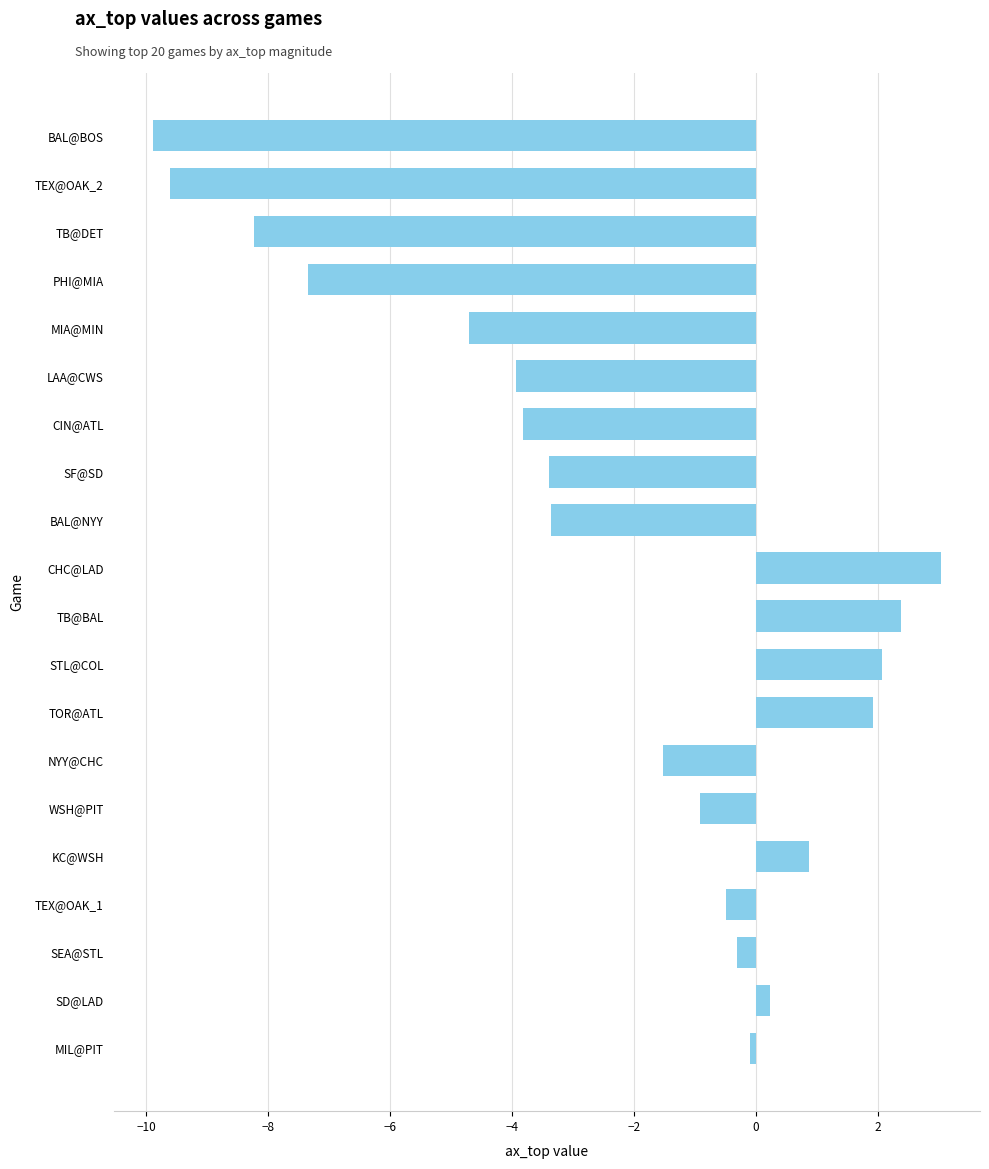

Is it true that the value at NYY@CHC is -0.3?

False